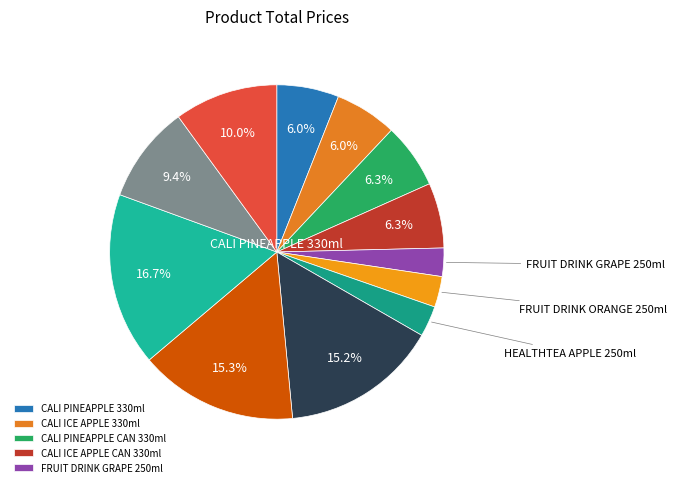

Does any single category account for the majority?

No